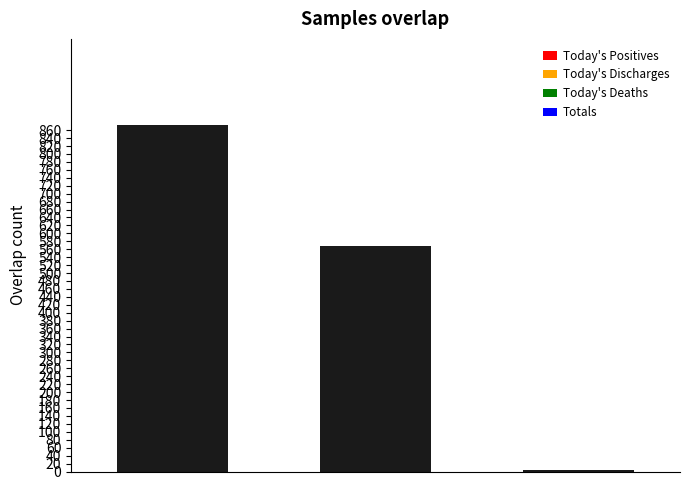

Reading left to right, what are all the values shown in this chart?

872	567	4